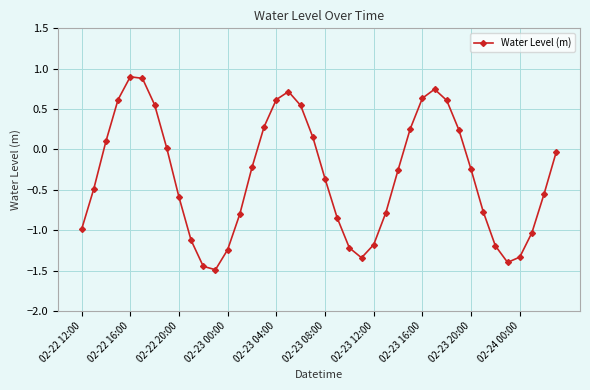

True or false: the data has more than 2 interior local peaks.

True